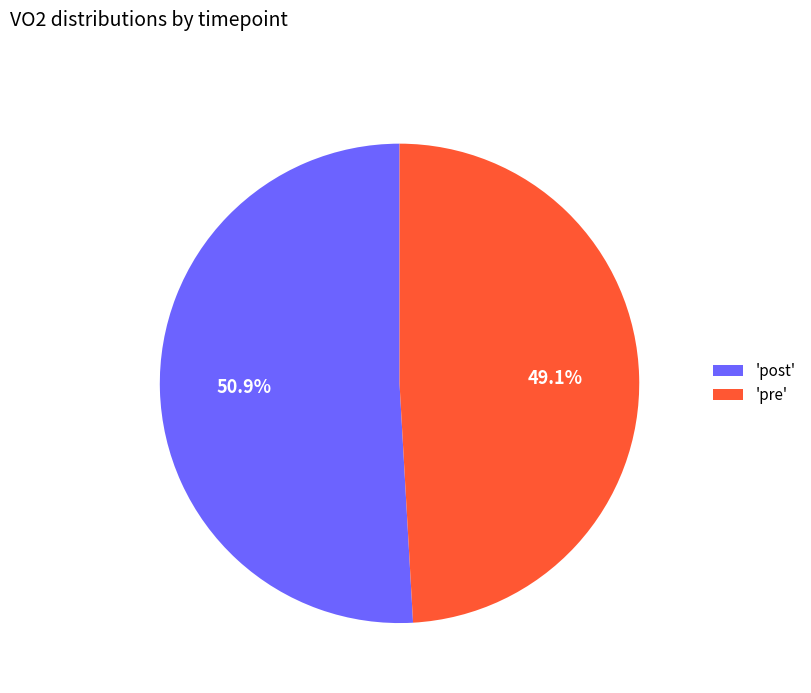

Does any single category account for the majority?

Yes